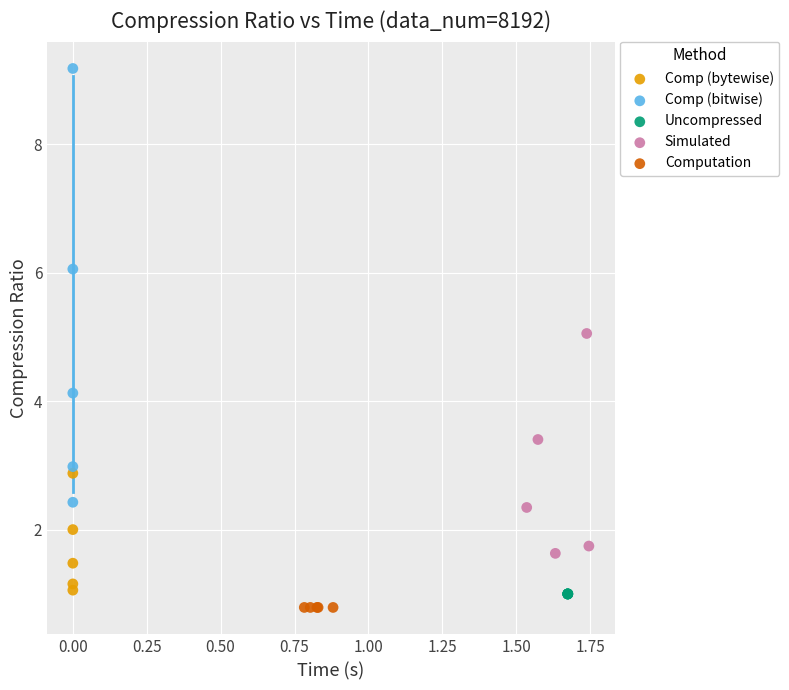

Which series contains the highest Y value?

Comp (bitwise)